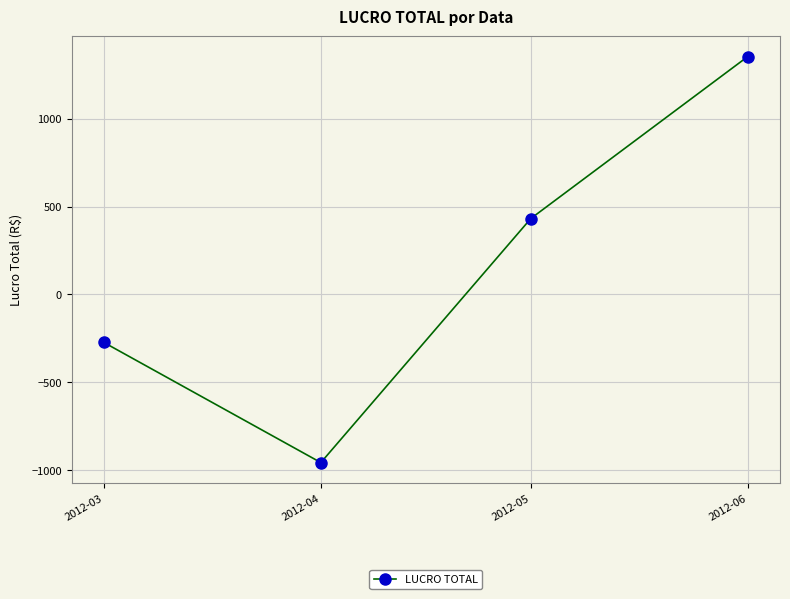

What is the difference between the values at 2012-05 and 2012-06?

922.5